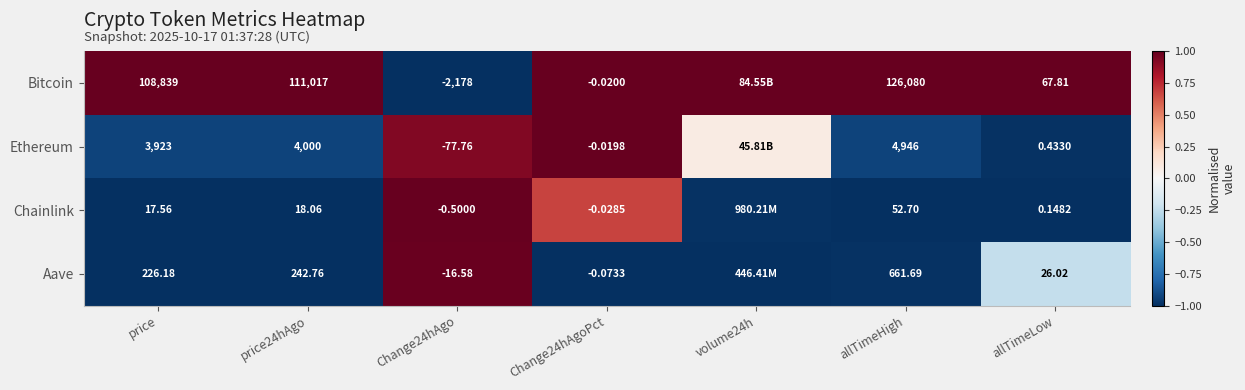

Is the value of Ethereum at price24hAgo greater than the value of Bitcoin at price24hAgo?

No